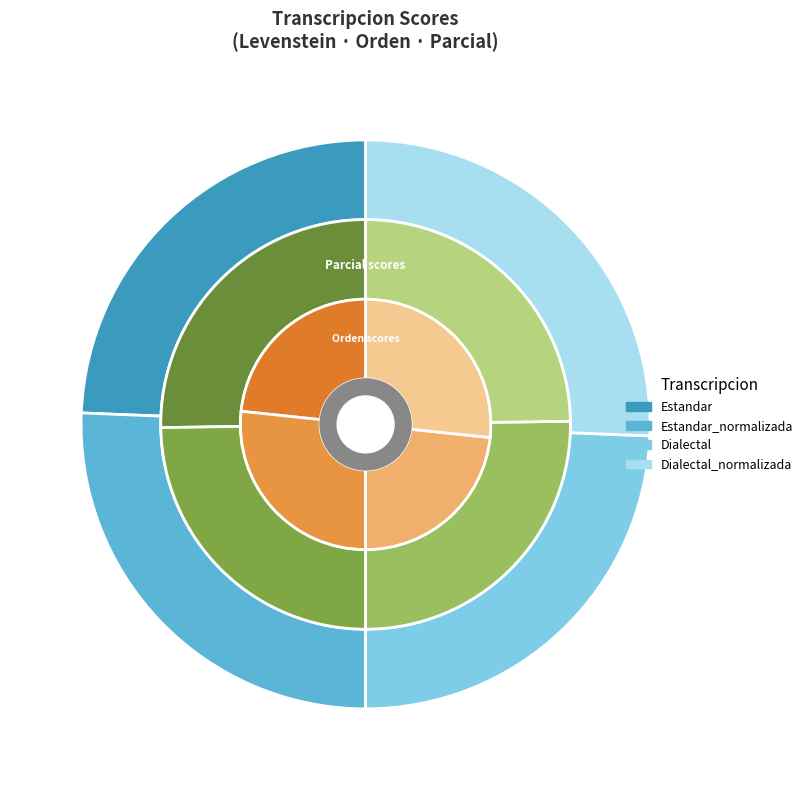

To the nearest percent, what portion does Estandar represent?

24%